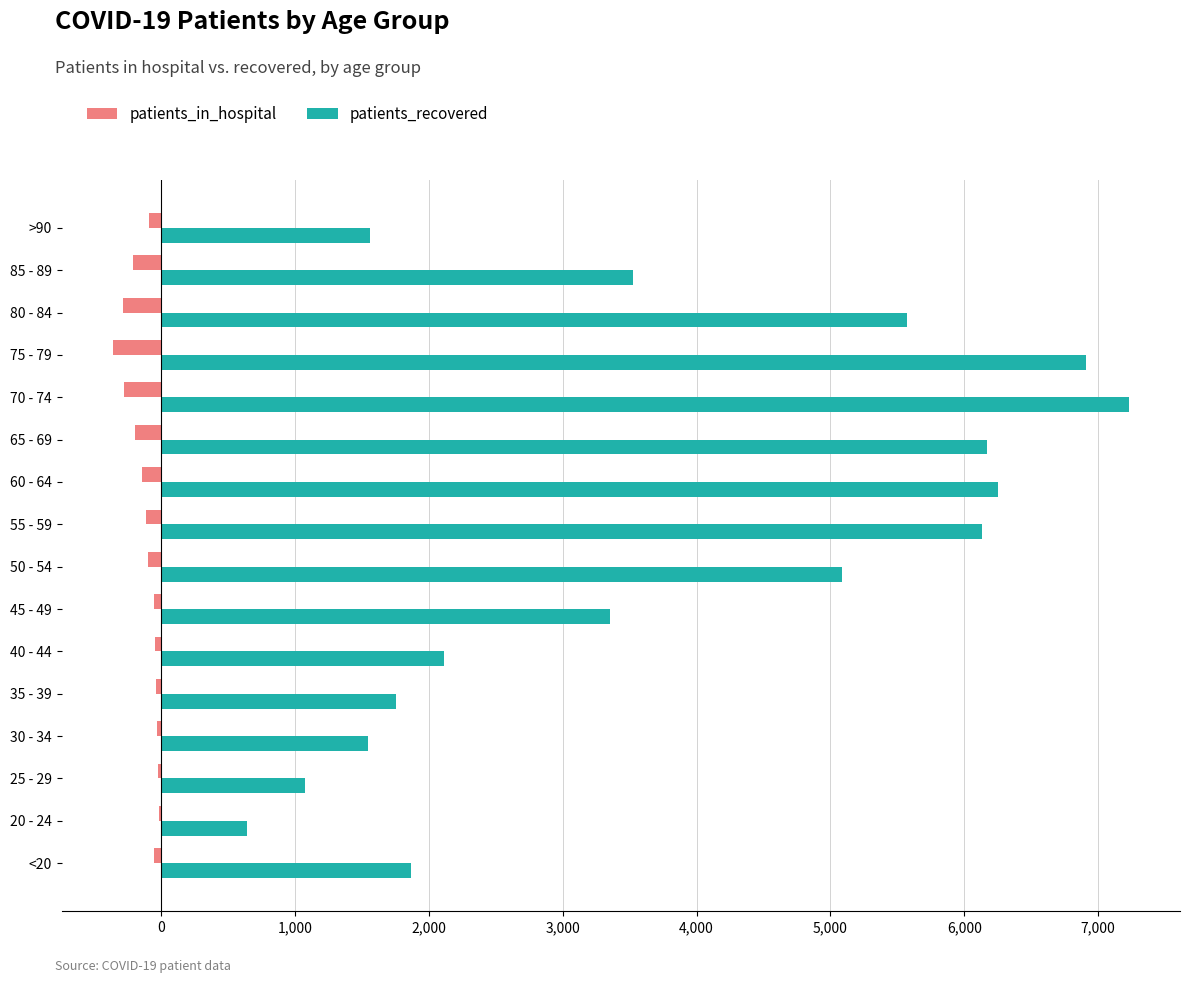

At which label is patients_recovered closest to 3935?

85 - 89